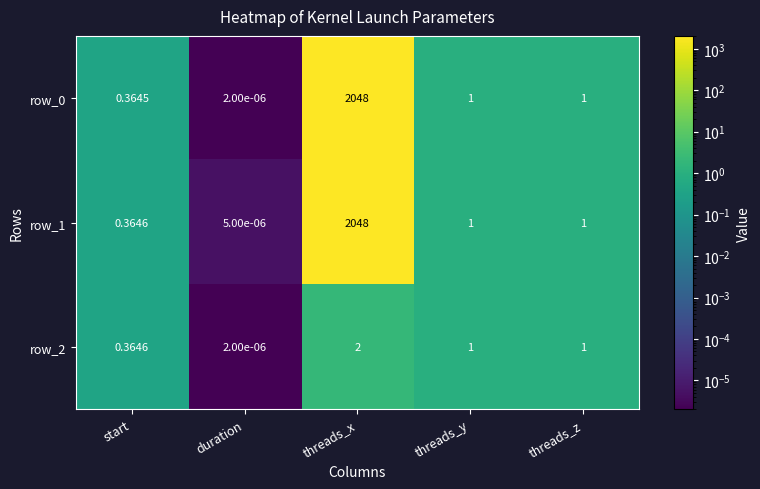

Where does the row_2 series first go above 1?

threads_x